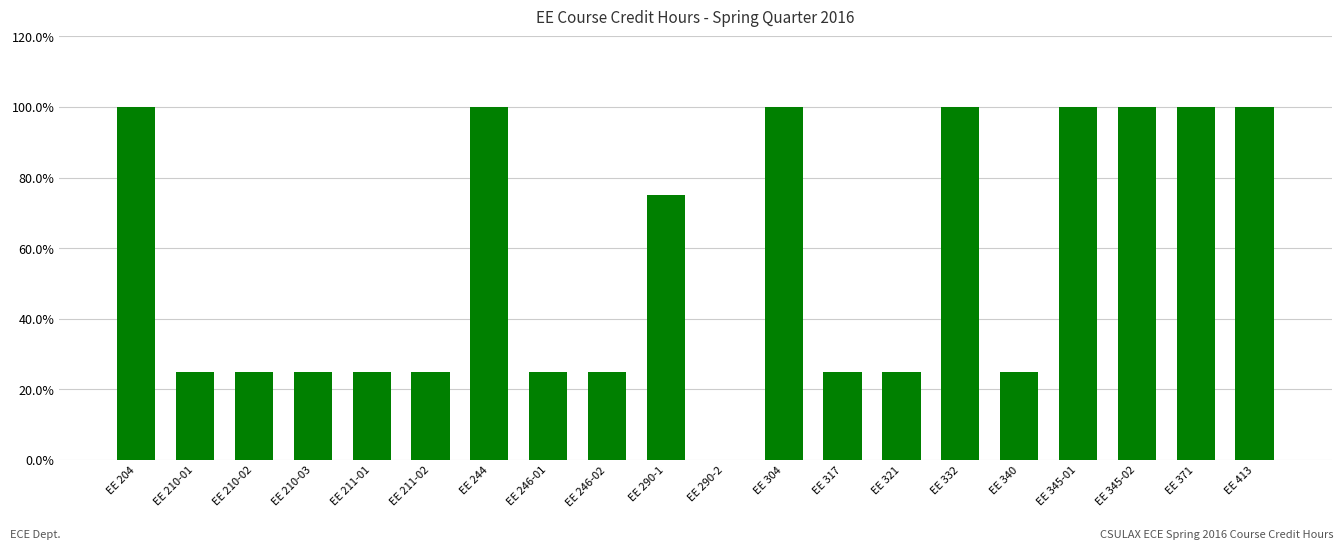

What is the change in value from EE 204 to EE 210-03?

-0.8